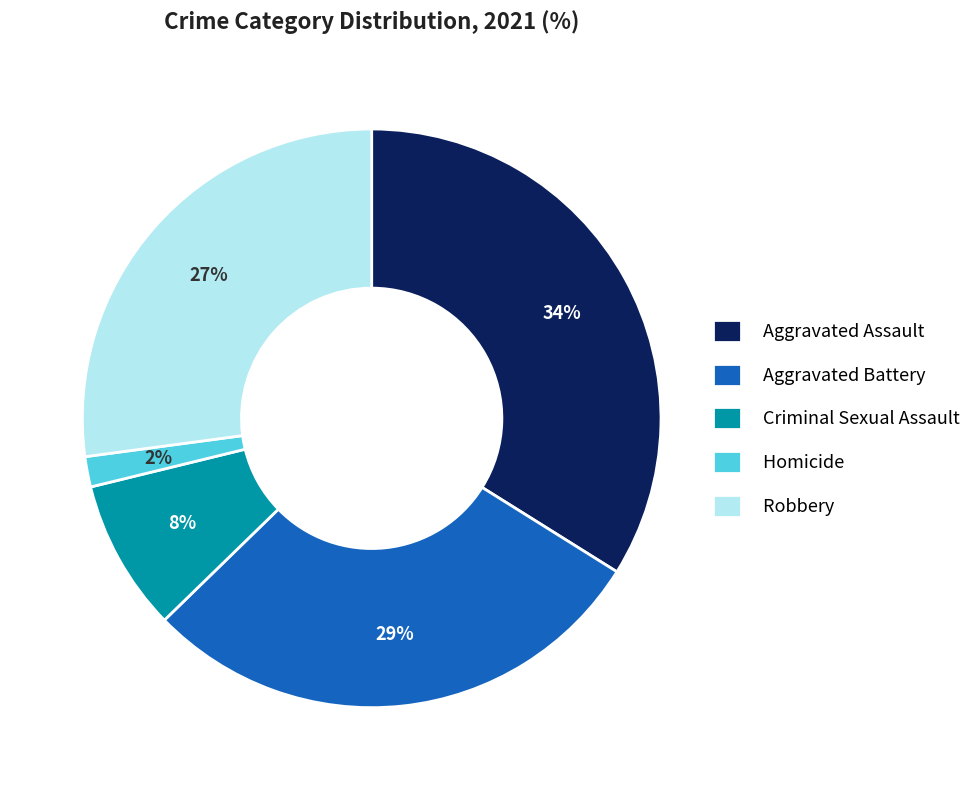

What percentage is the Criminal Sexual Assault slice, to the nearest percent?

8%